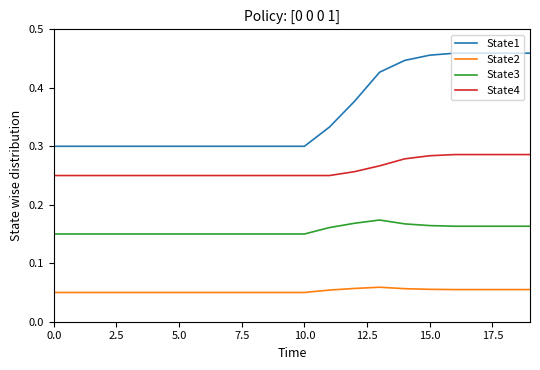

True or false: State1 and State2 intersect in this chart.

False